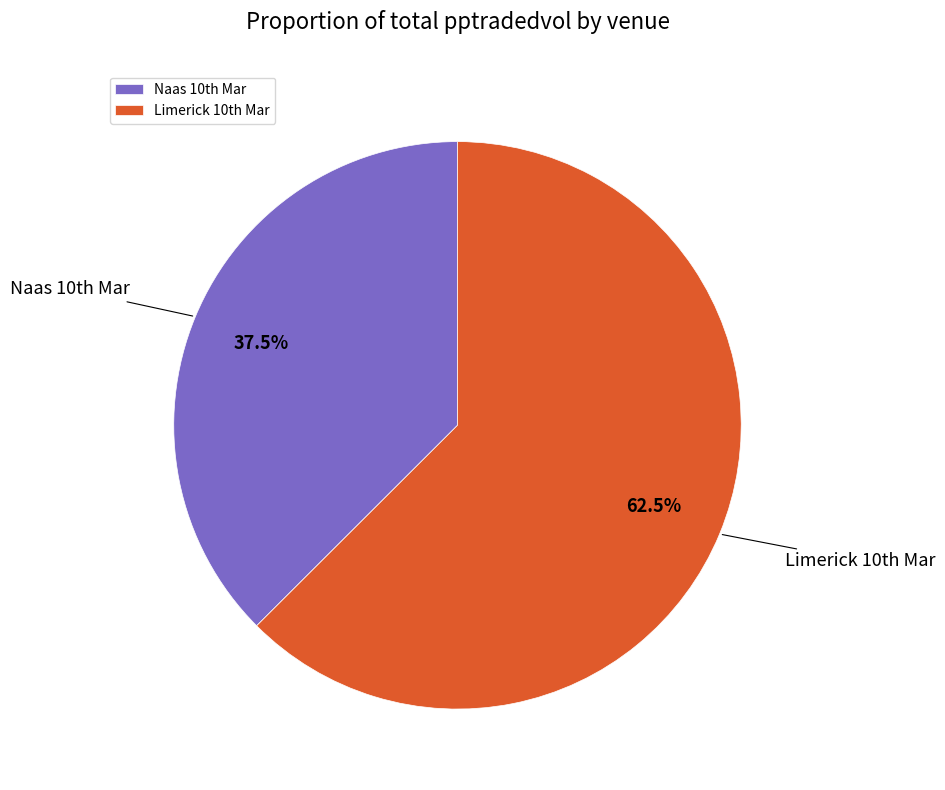

Is there a majority slice in this chart?

Yes